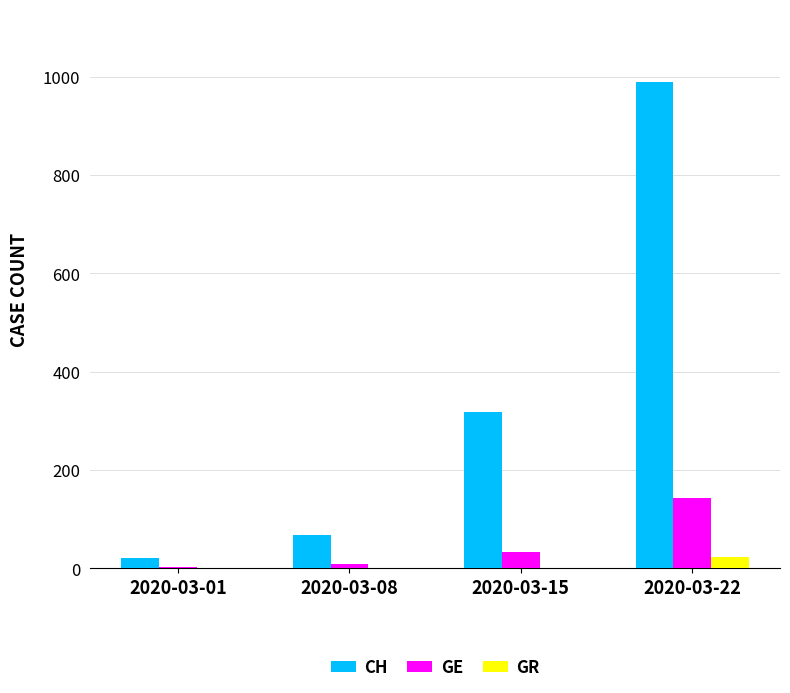

What is the highest value of the GR series?

24